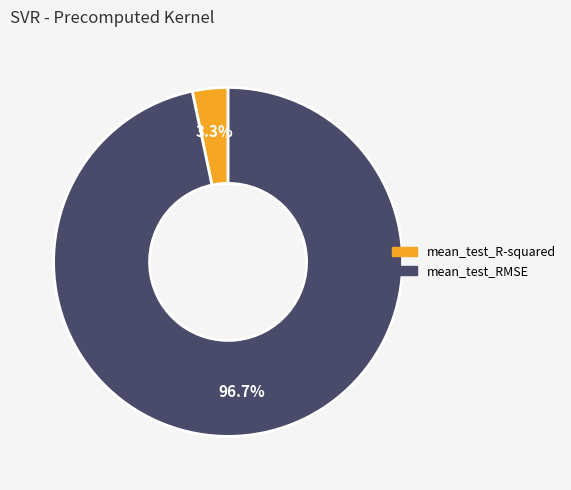

The mean_test_RMSE slice represents 97% of the pie. True or false?

True